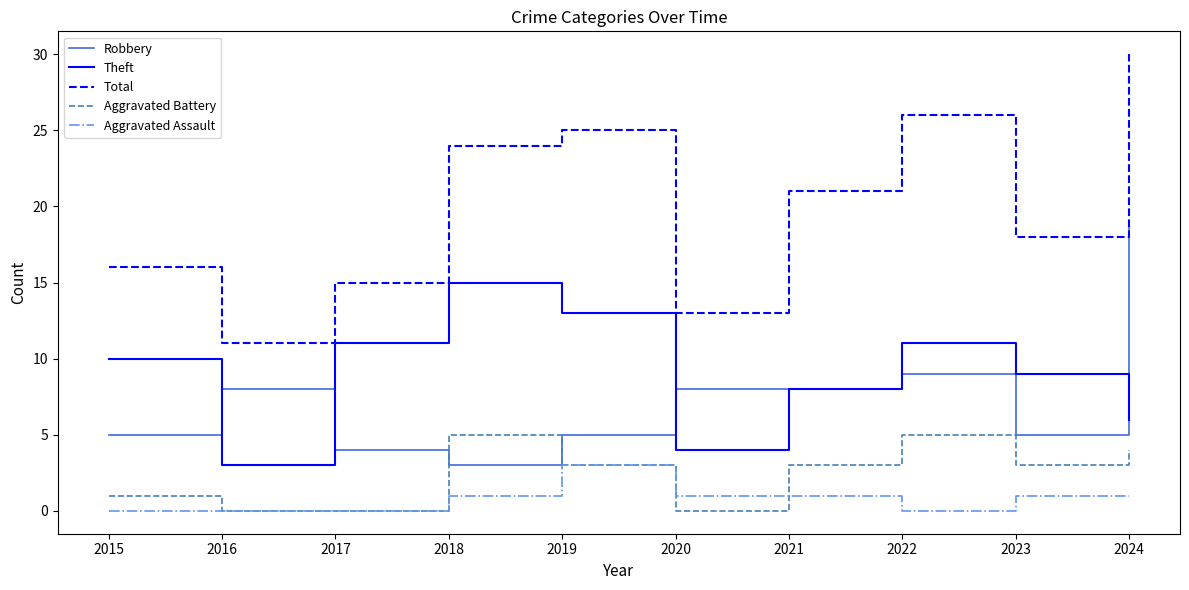

Is it true that Robbery equals 19 at 2024?

True